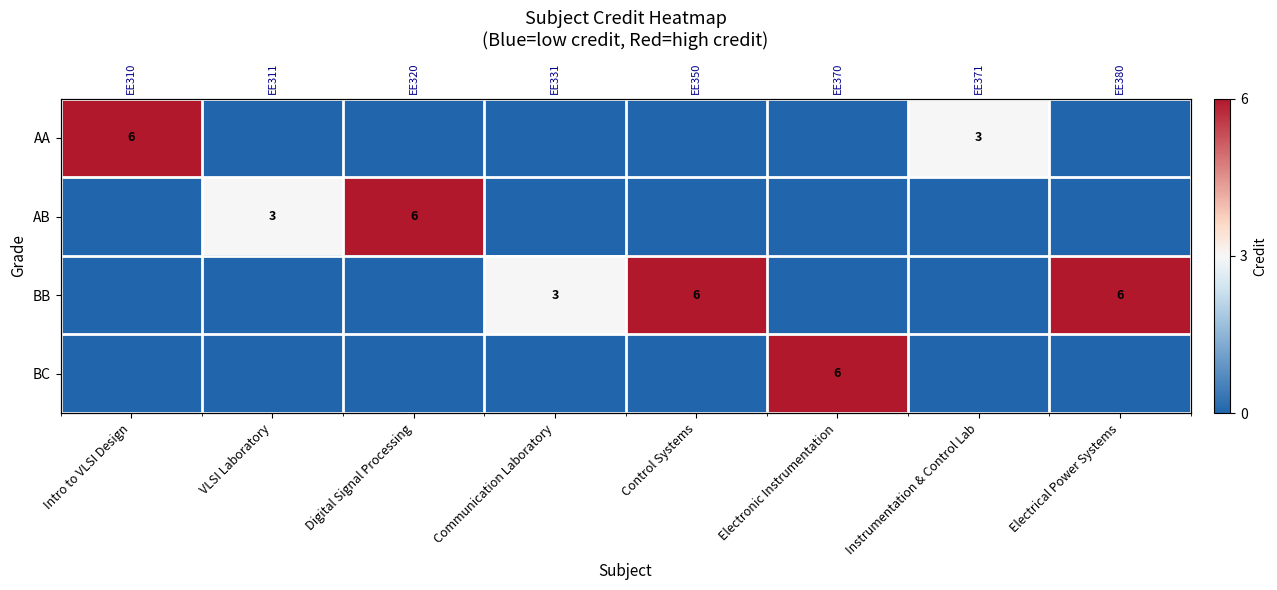

What is the average value of the AA series?

1